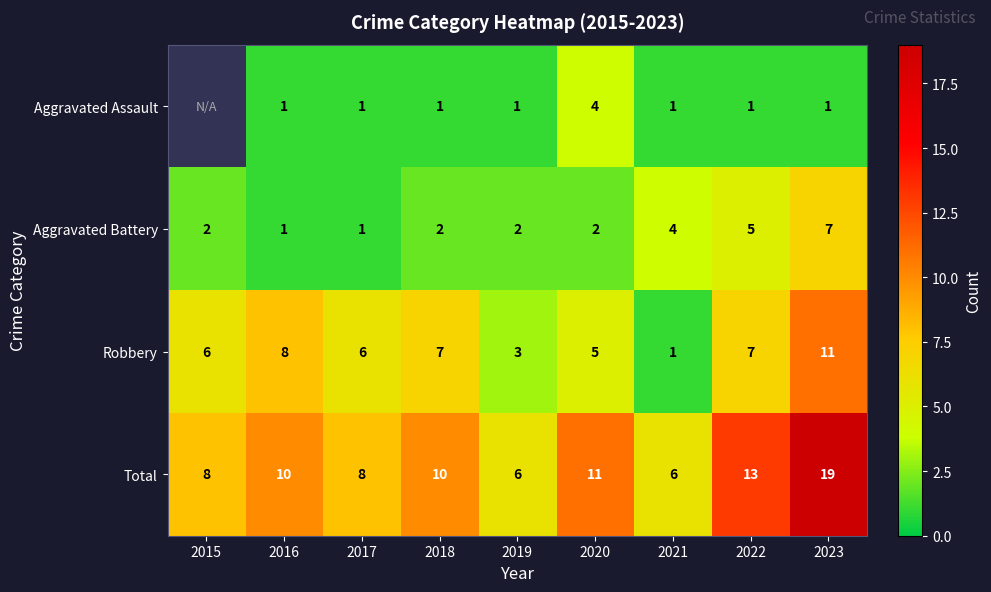

What is the difference between the highest and lowest values at 2021?

5